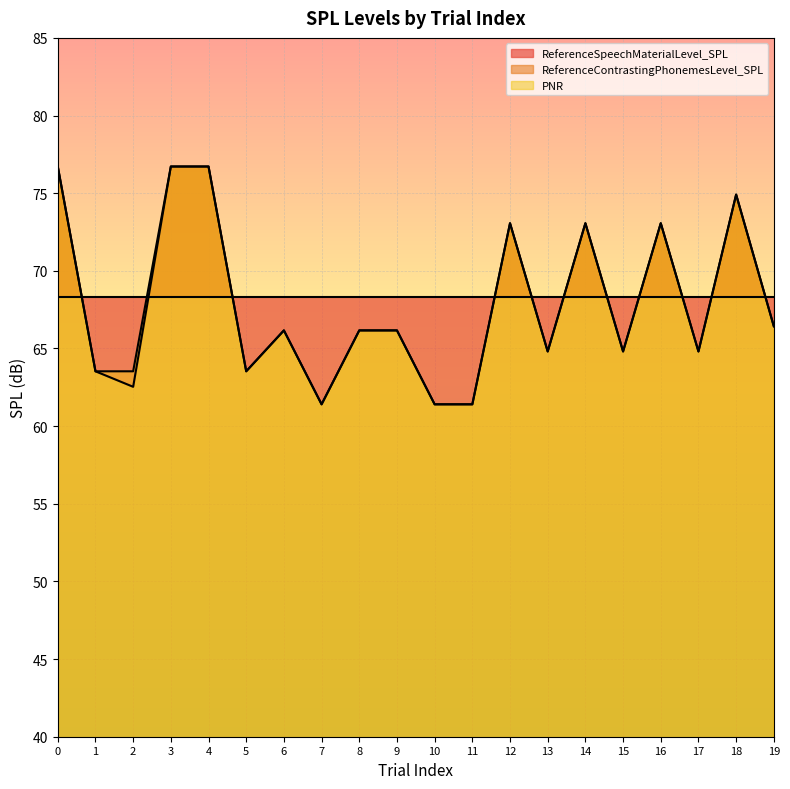

Which series has the widest spread of values?

PNR